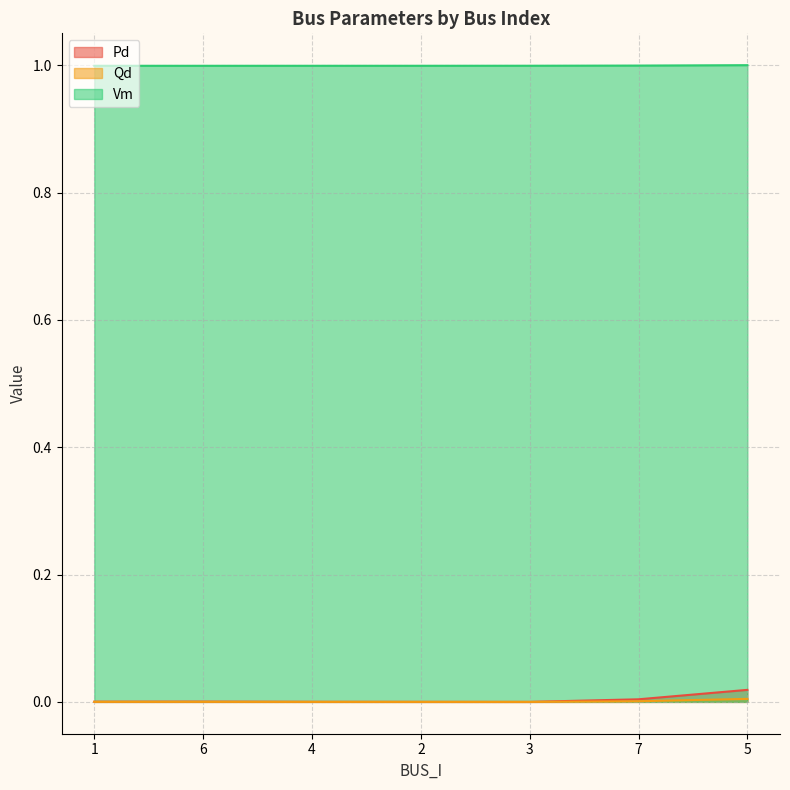

Rank the series by their maximum value, from lowest to highest.

Qd, Pd, Vm